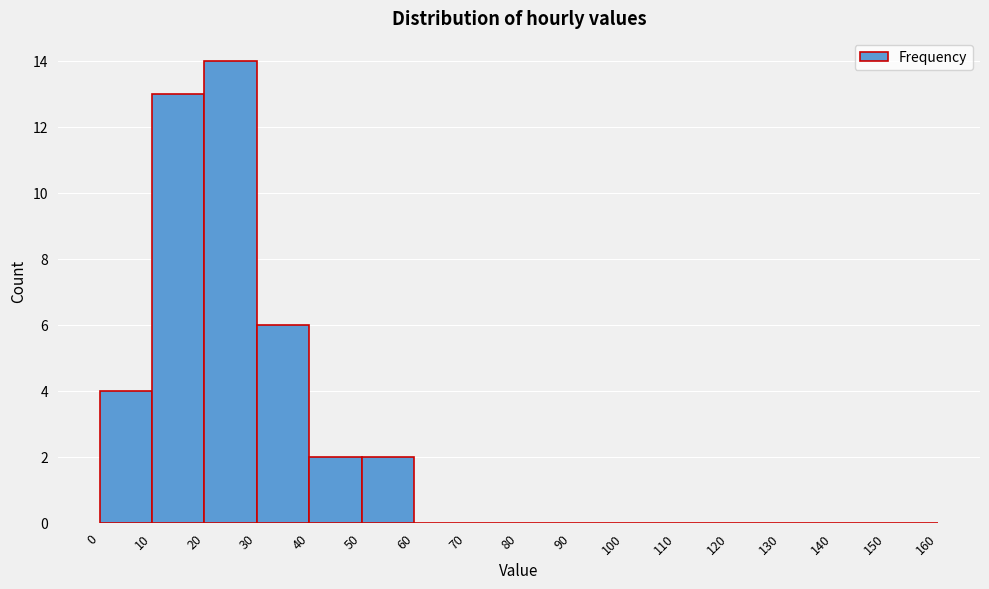

Reading left to right, list every bar in this chart as the range it spans on the x-axis followed by its height. The values are not printed on the chart, so give them approximately, as read against the axis.

0 to 10: 4
10 to 20: 13
20 to 30: 14
30 to 40: 6
40 to 50: 2
50 to 60: 2
60 to 70: 0
70 to 80: 0
80 to 90: 0
90 to 100: 0
100 to 110: 0
110 to 120: 0
120 to 130: 0
130 to 140: 0
140 to 150: 0
150 to 160: 0